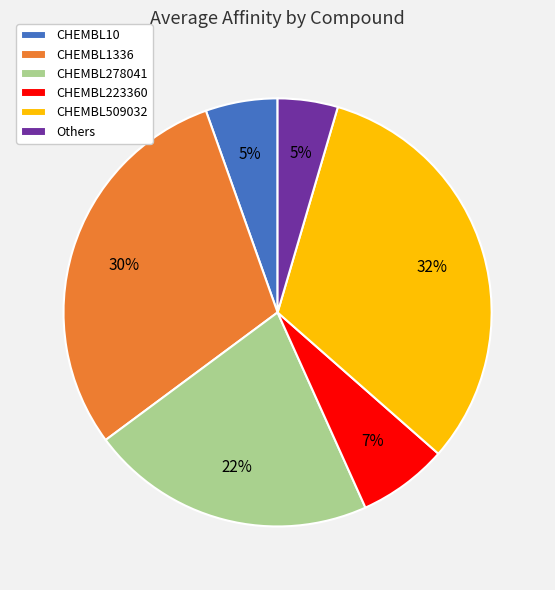

Approximately how many times larger is the value at CHEMBL509032 compared to CHEMBL278041?

1.5